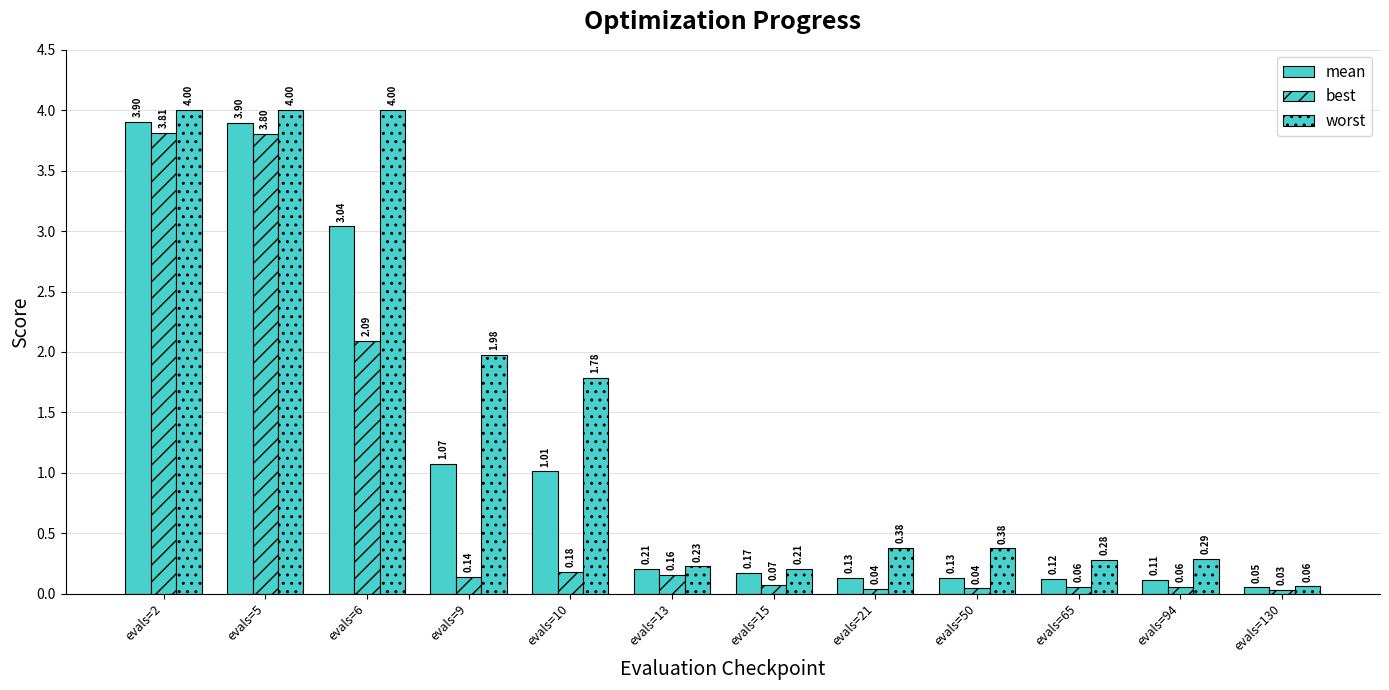

At which label does best reach its minimum?

evals=130